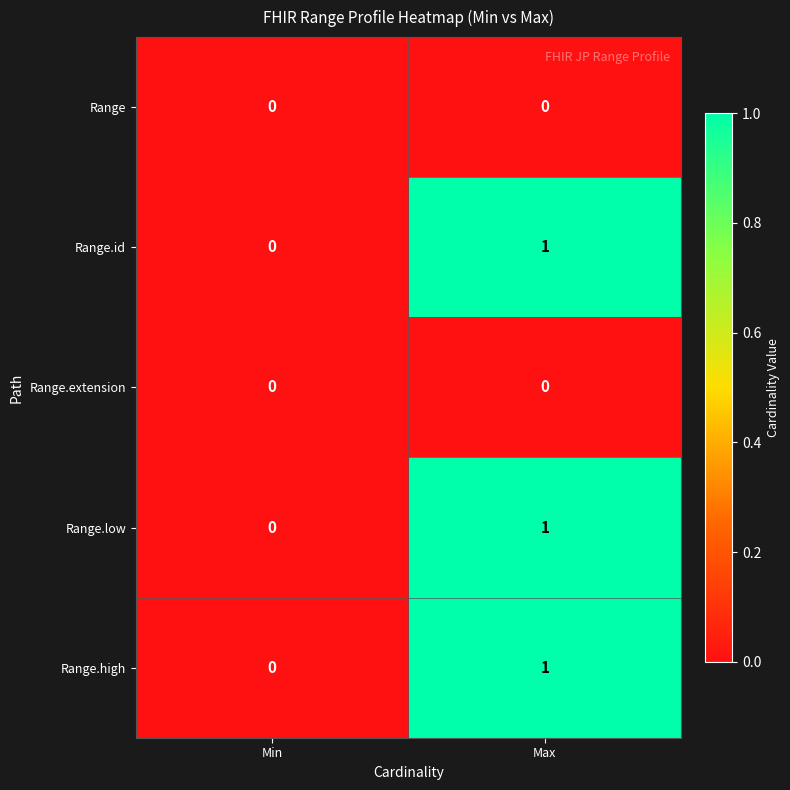

At which label is Range.low closest to 0?

Min